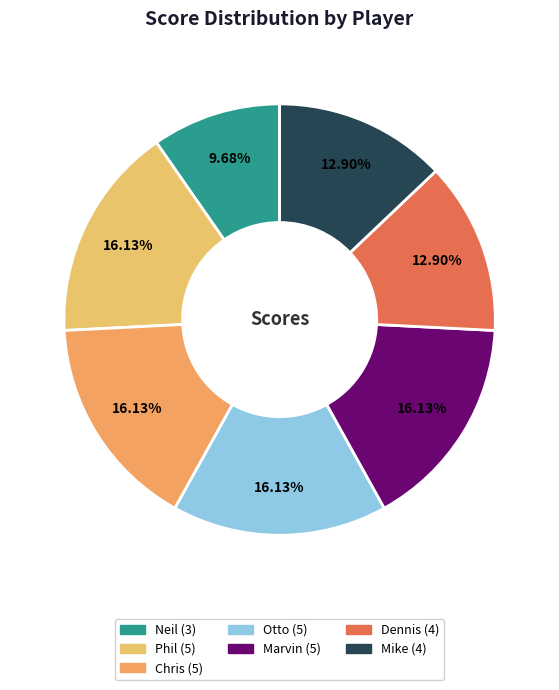

What is the smallest slice in the pie chart?

Neil